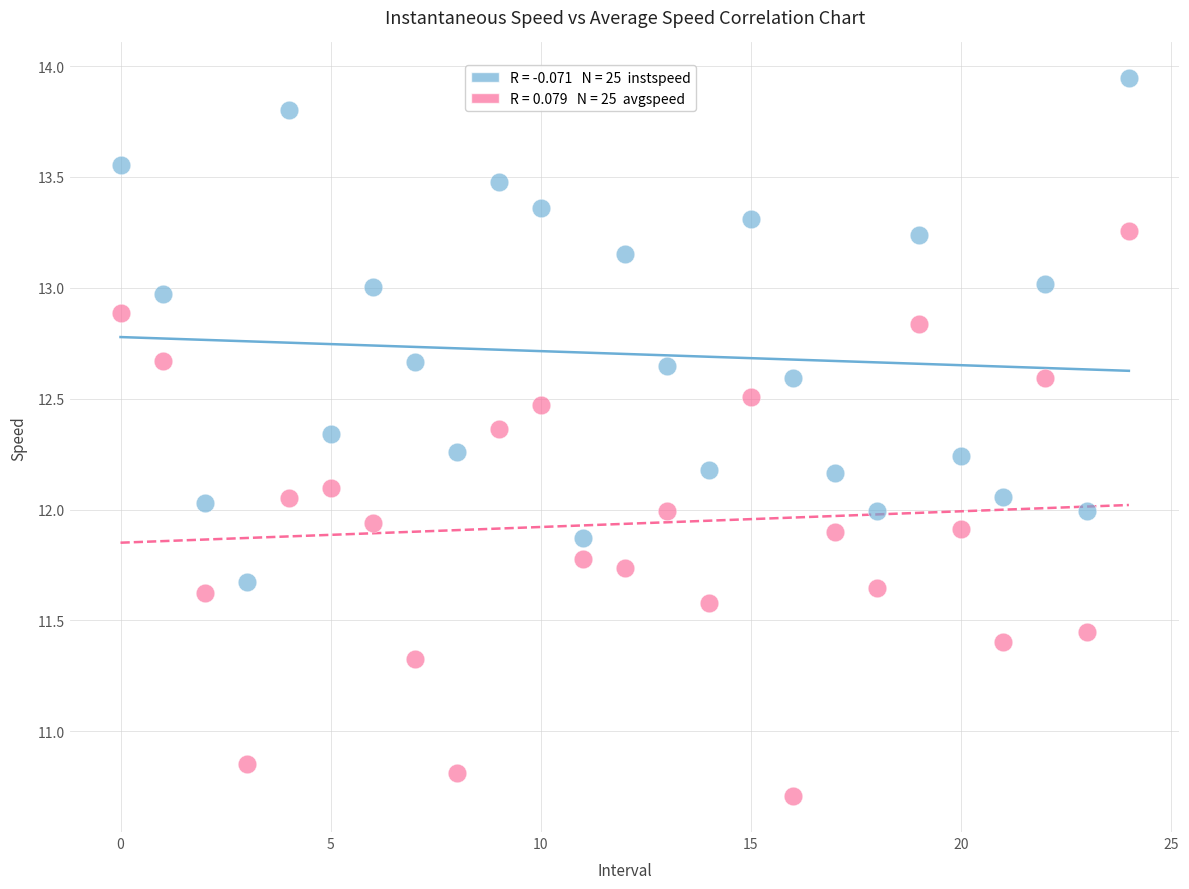

Across all data points, what is the range of Y values (max minus min)?

3.2